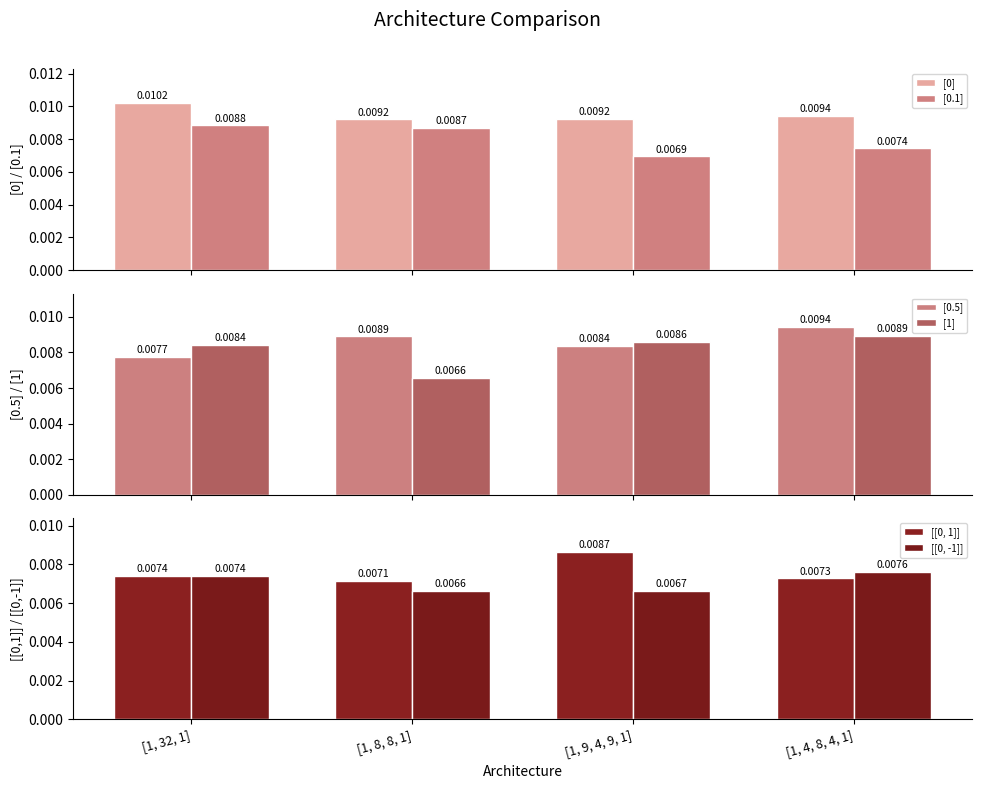

What is the label of the 1st bar from the right?

[1, 4, 8, 4, 1]